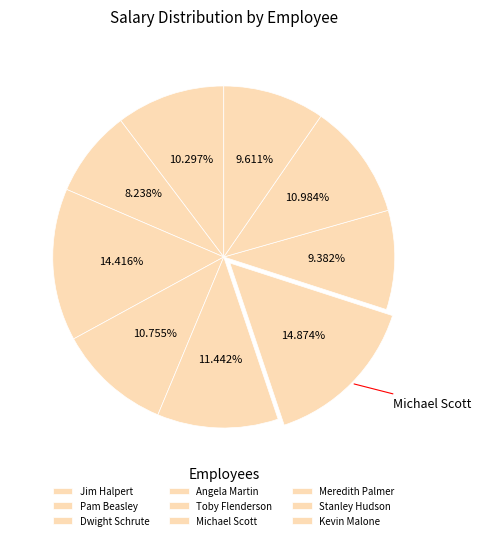

To the nearest percent, what is the difference between the Michael Scott and Stanley Hudson slice percentages?

4%